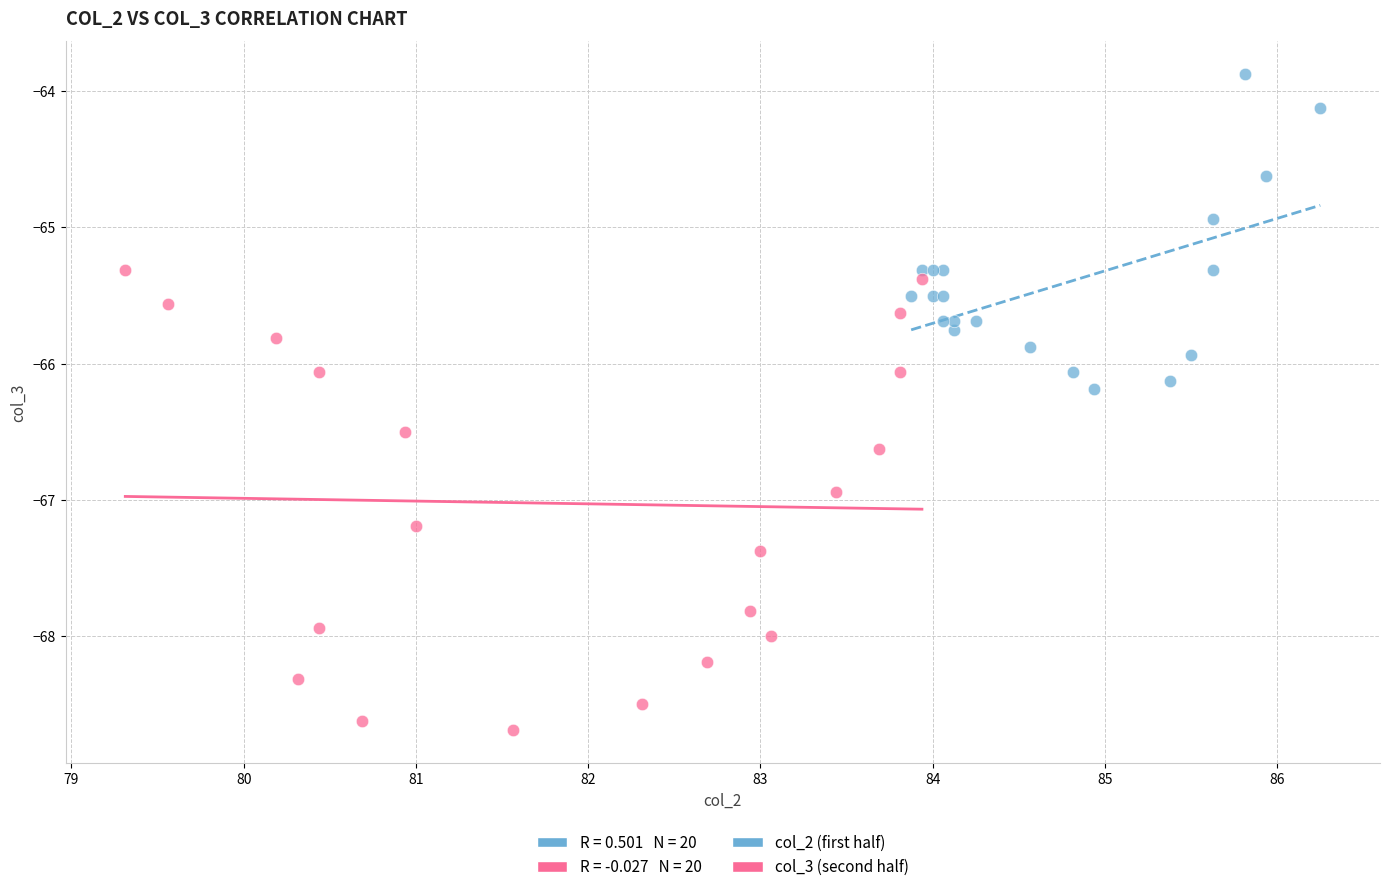

Which series contains the lowest Y value?

col_3 (second half)